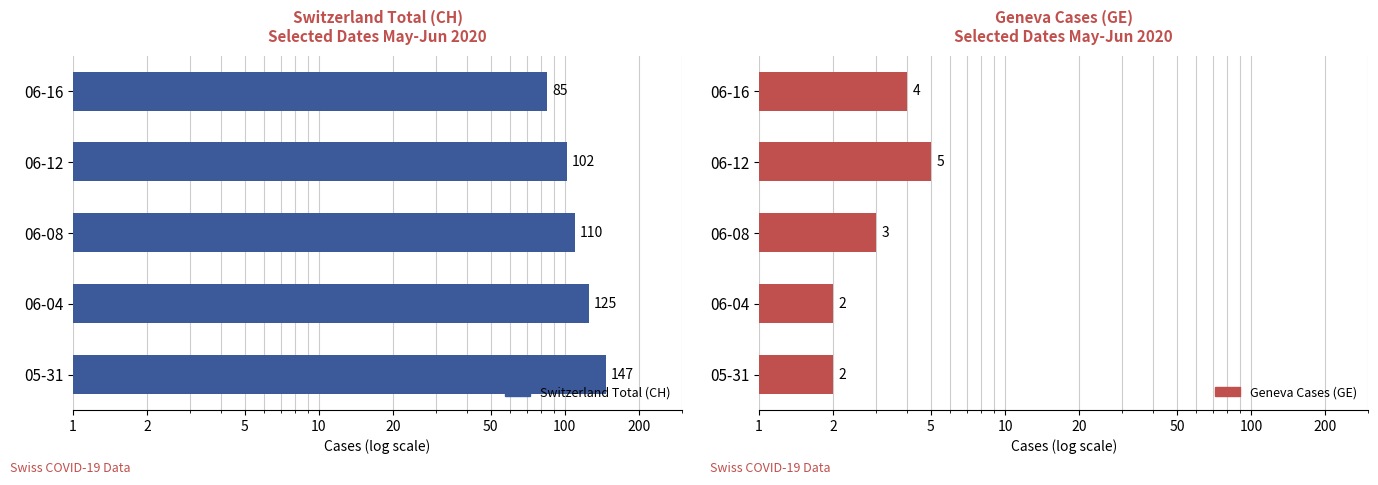

Is the value of Geneva Cases (GE) at 06-12 greater than the value of Switzerland Total (CH) at 06-16?

No